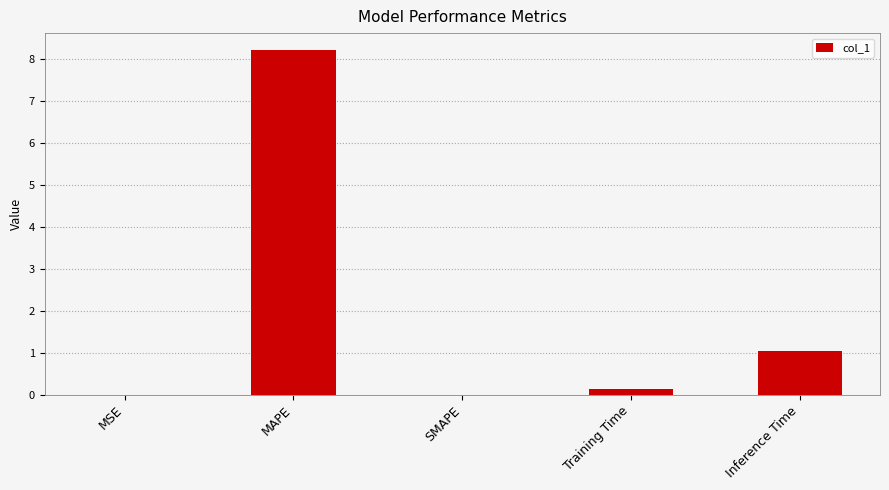

Which label corresponds to the largest value in the chart?

MAPE